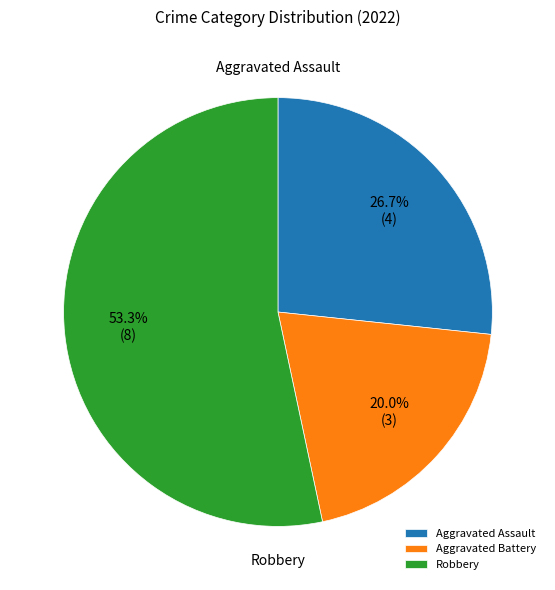

To the nearest percent, what portion does Aggravated Assault represent?

27%